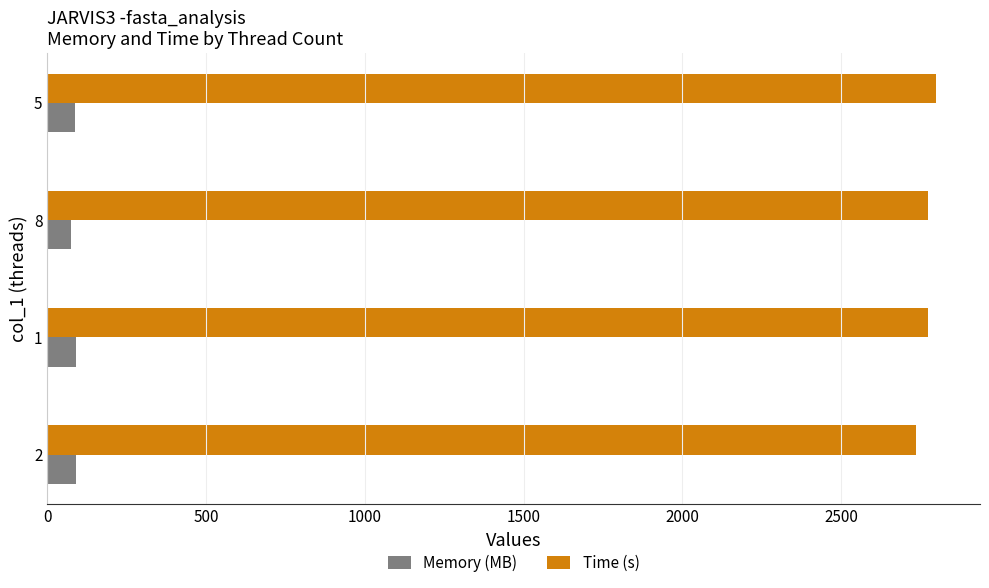

What is the highest value of the Memory (MB) series?

89.5